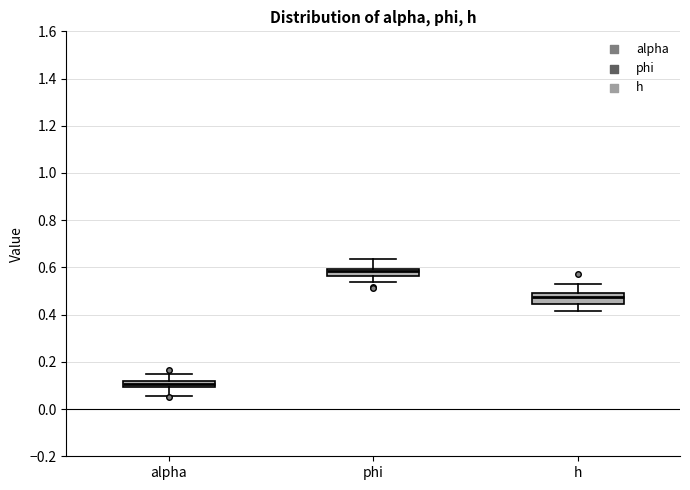

Which box has the highest median line?

phi